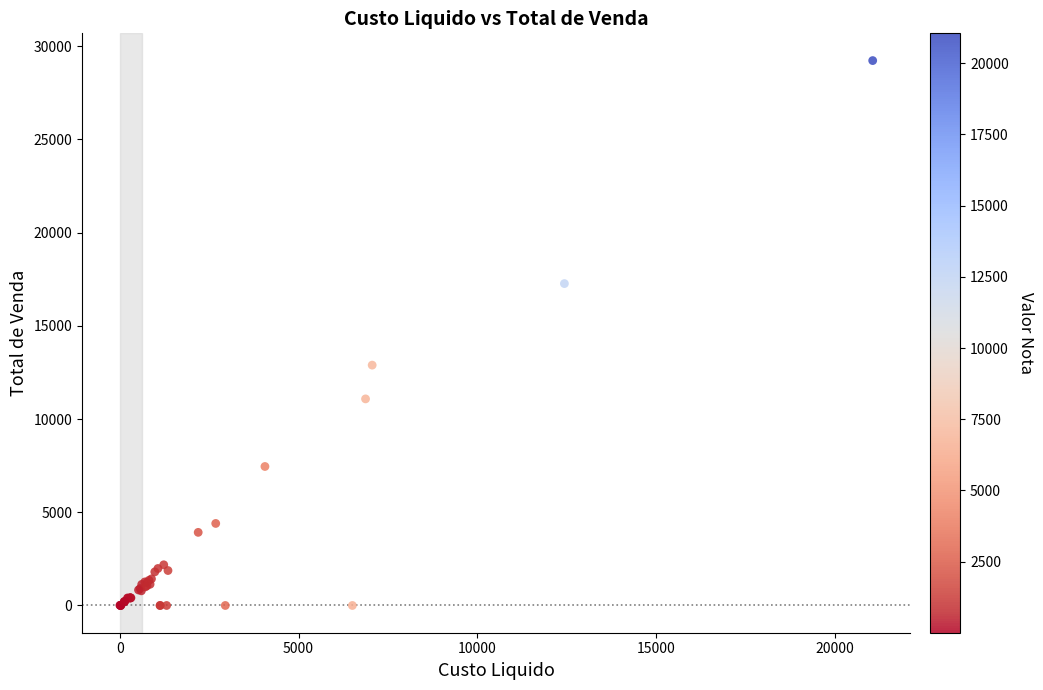

What Y value in the scatter plot is closest to 14615?

12893.8